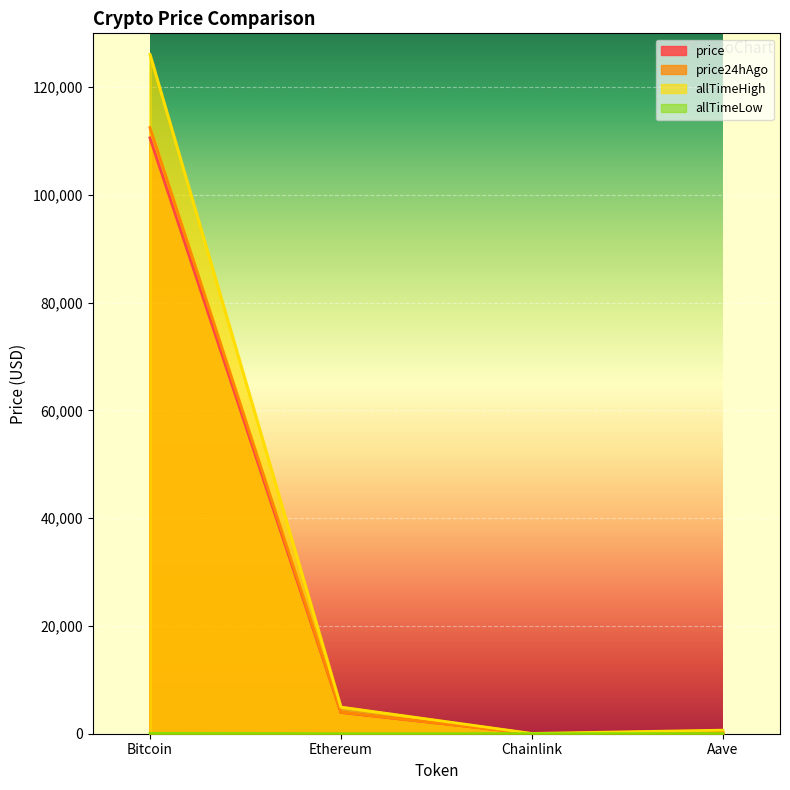

True or false: price24hAgo and allTimeHigh cross at least once.

False